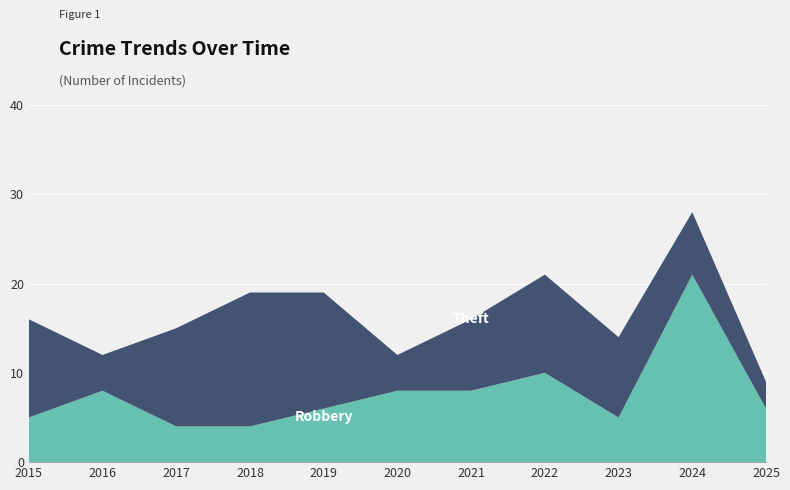

Reading left to right, what are all the values shown in this chart?

Robbery: 5	8	4	4	6	8	8	10	5	21	6
Theft: 11	4	11	15	13	4	8	11	9	7	3